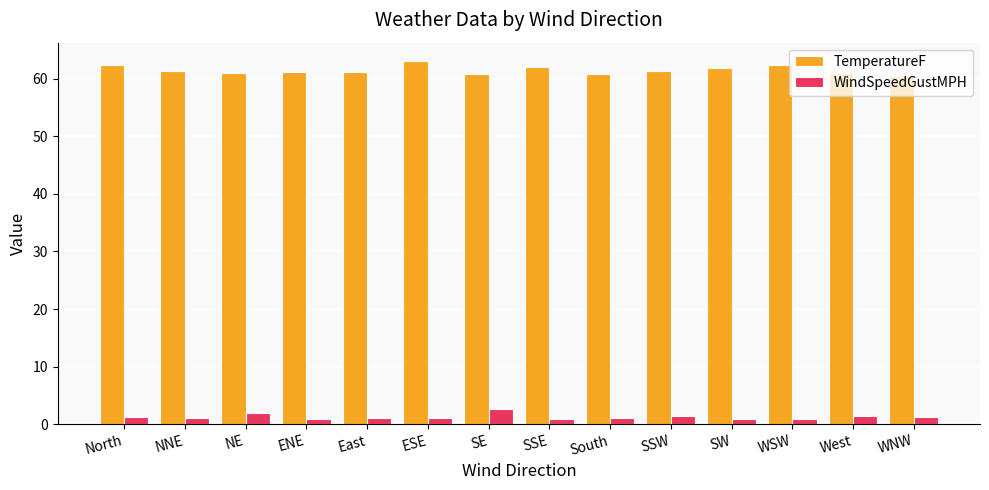

Is the value of WindSpeedGustMPH at North greater than the value of TemperatureF at South?

No